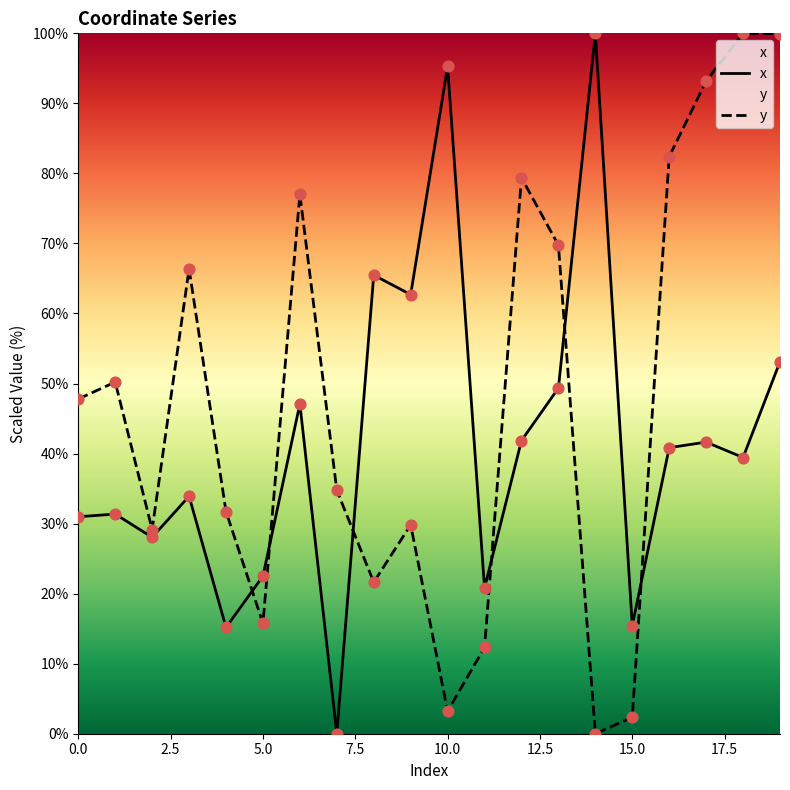

At how many categories does at least one series exceed 79?

7